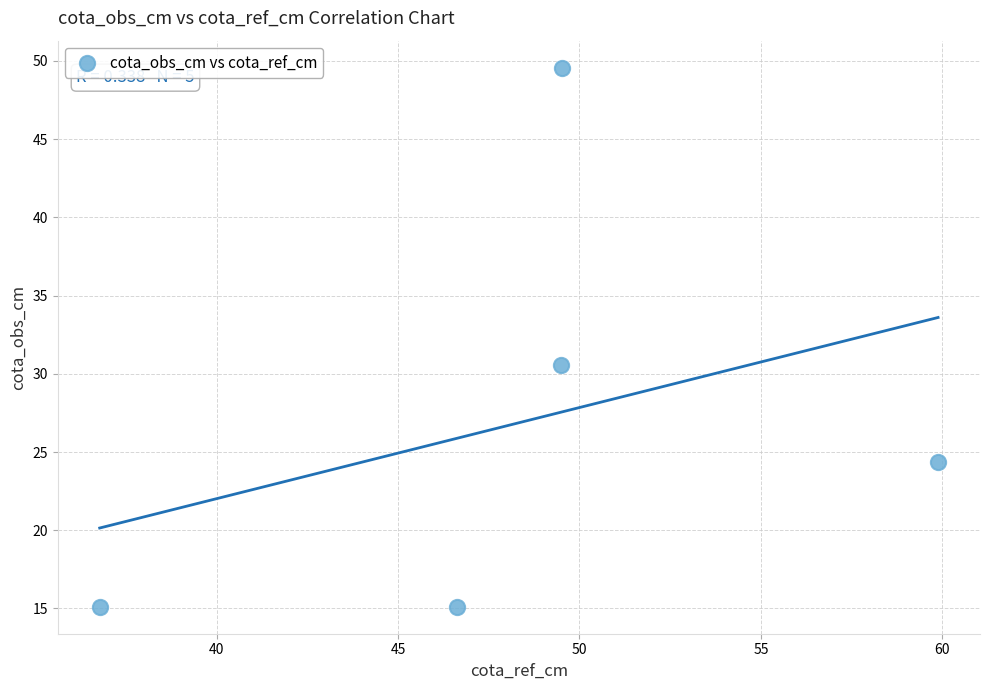

What is the range of Y values (max minus min)?

34.5